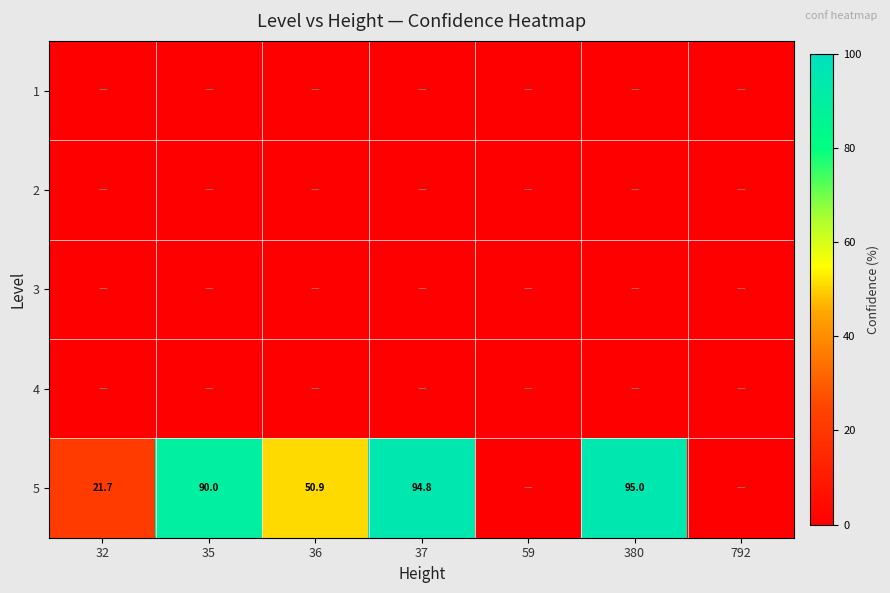

What is the sum of the 5 values at 380 and 35?

185.0